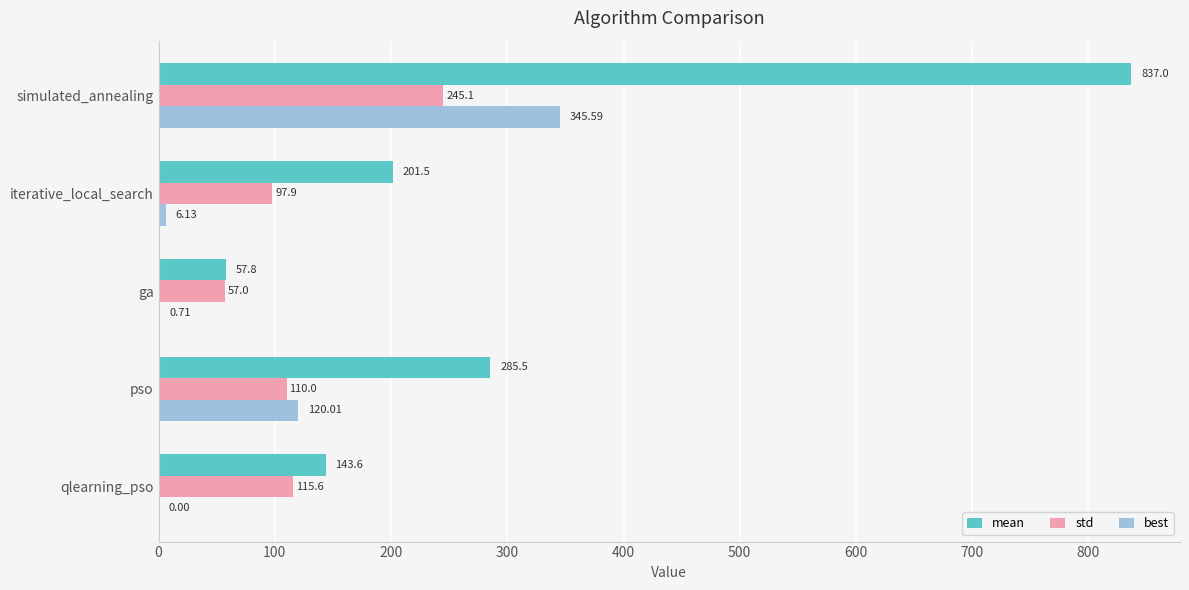

Which series has the largest total across all categories?

mean